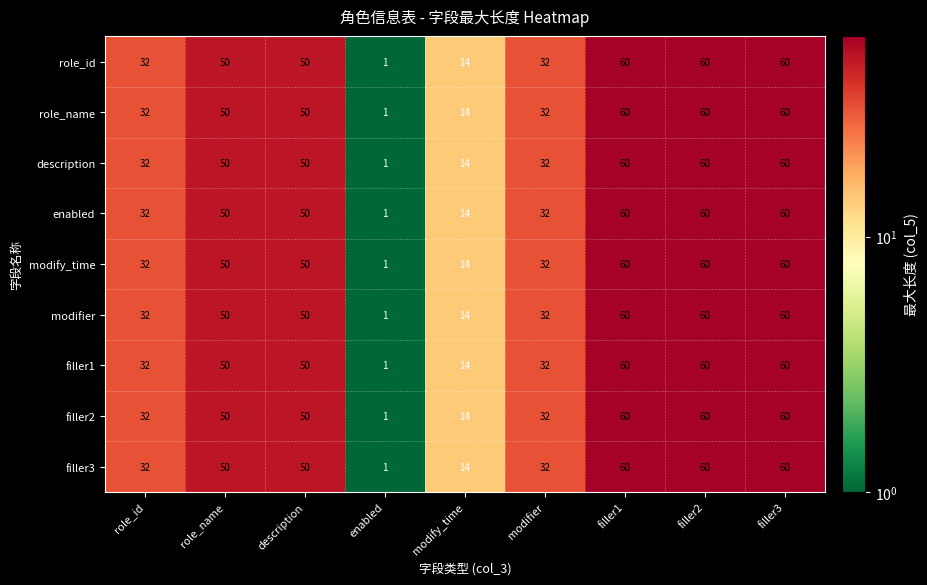

What is the maximum value for description?

60